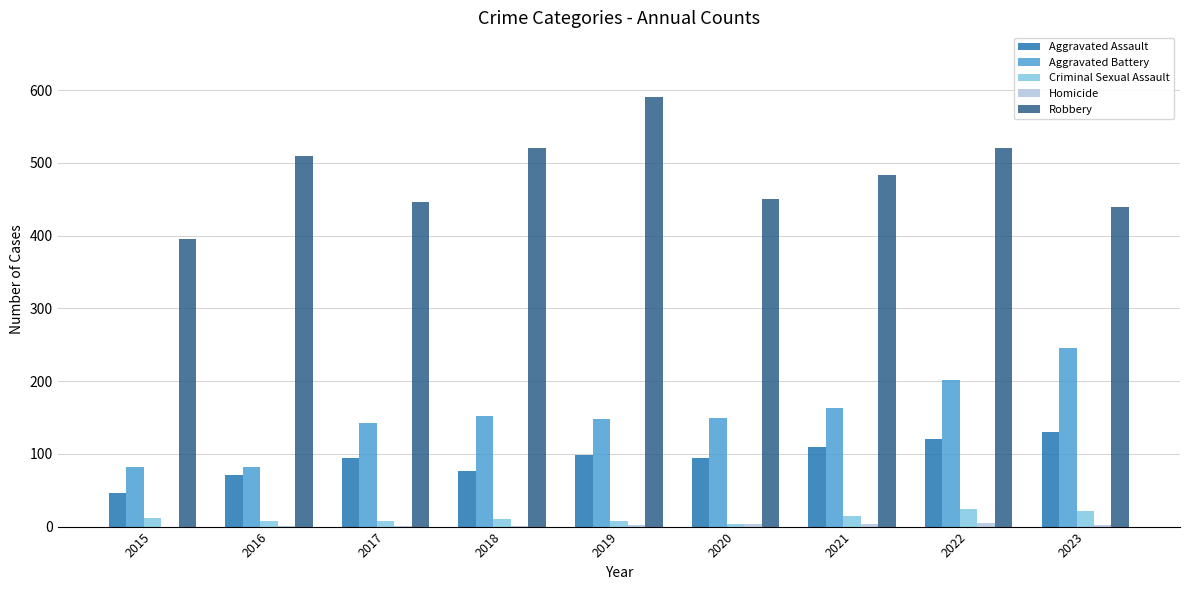

At which label does Aggravated Battery reach its peak?

2023